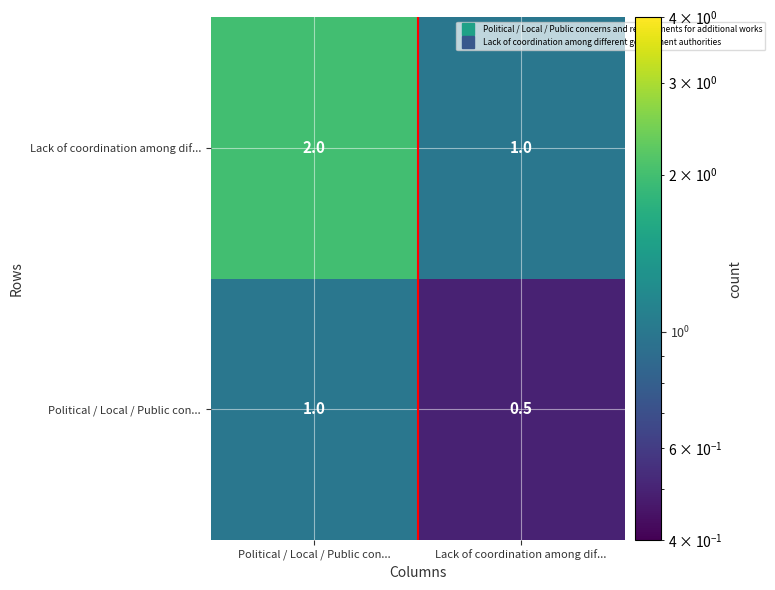

At how many categories does at least one series exceed 0?

2